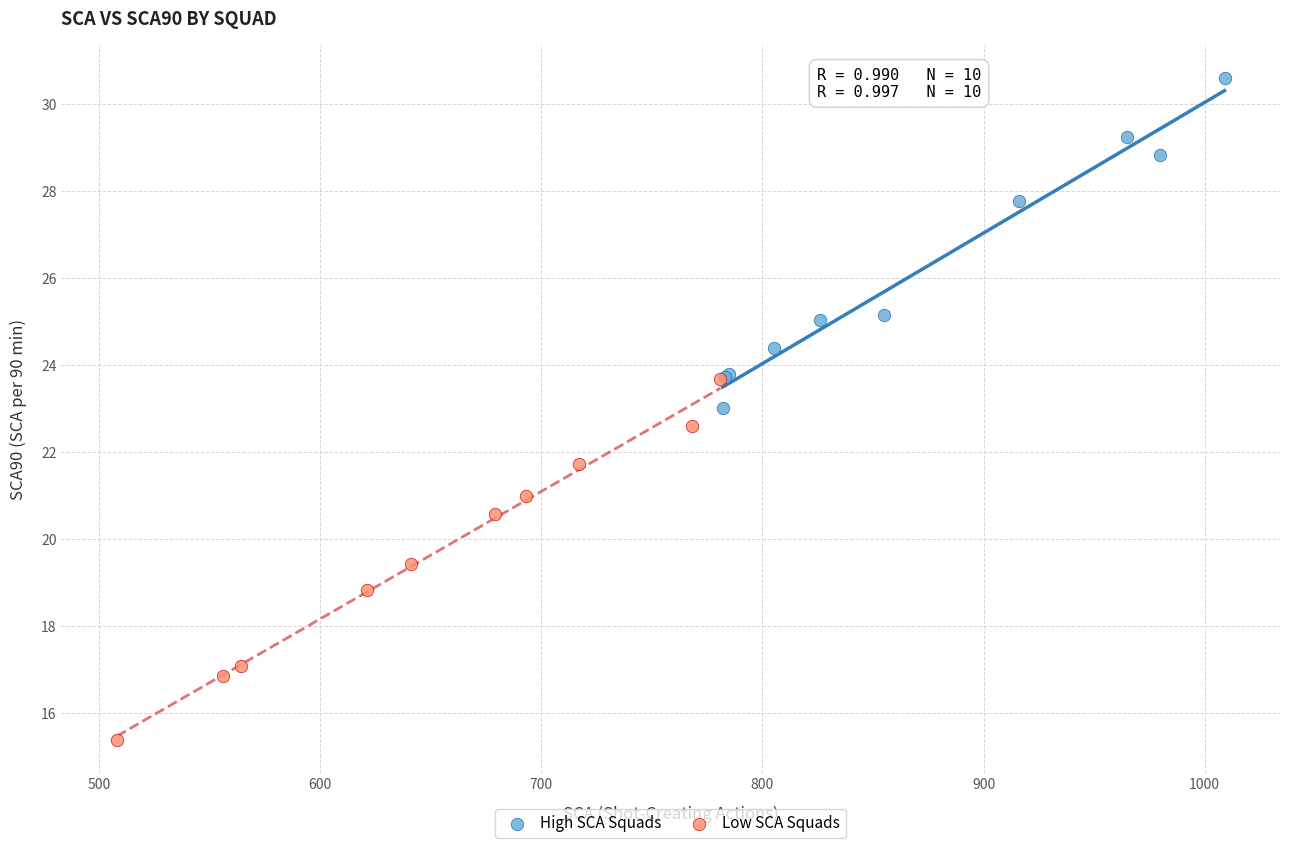

Which series reaches the minimum Y coordinate?

Low SCA Squads